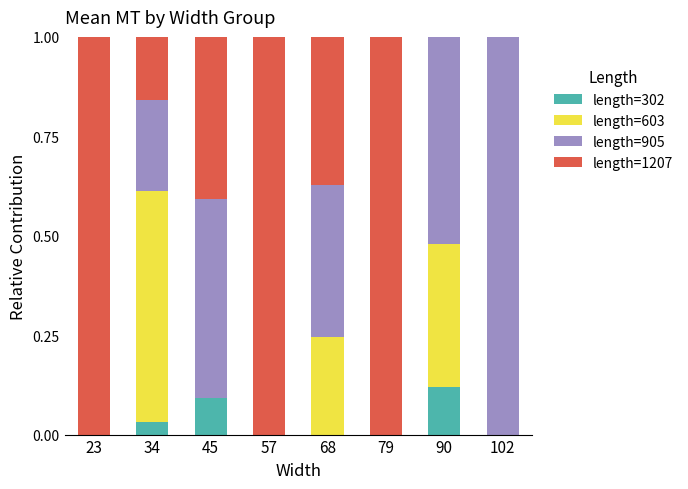

What is the total value across all series at 68?

1.0